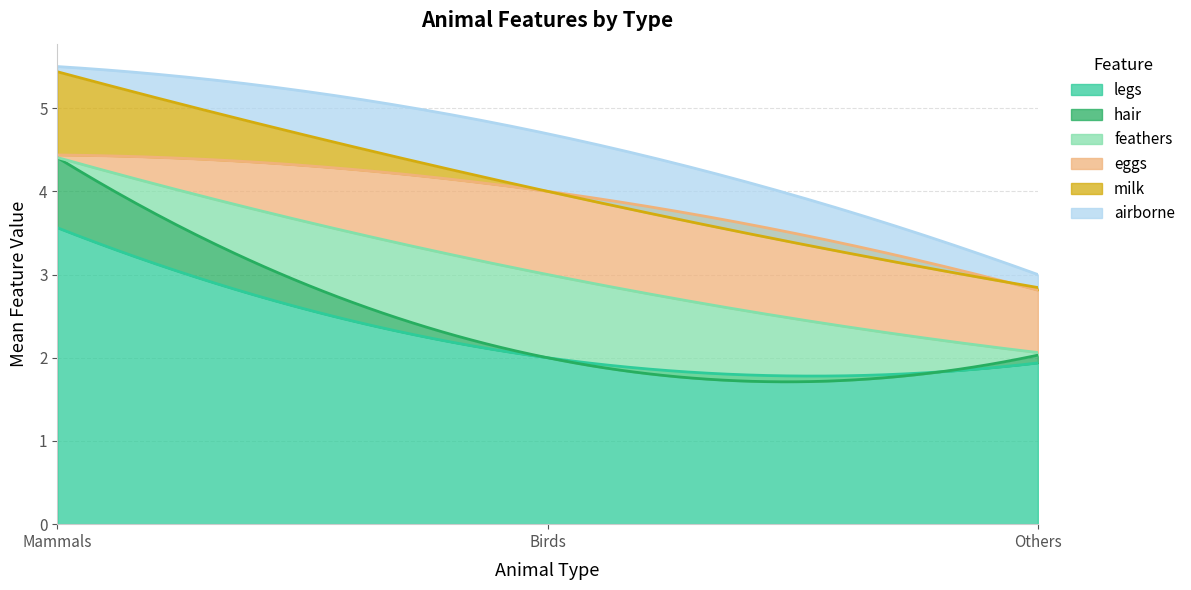

What value does the hair series have at Mammals?

0.8